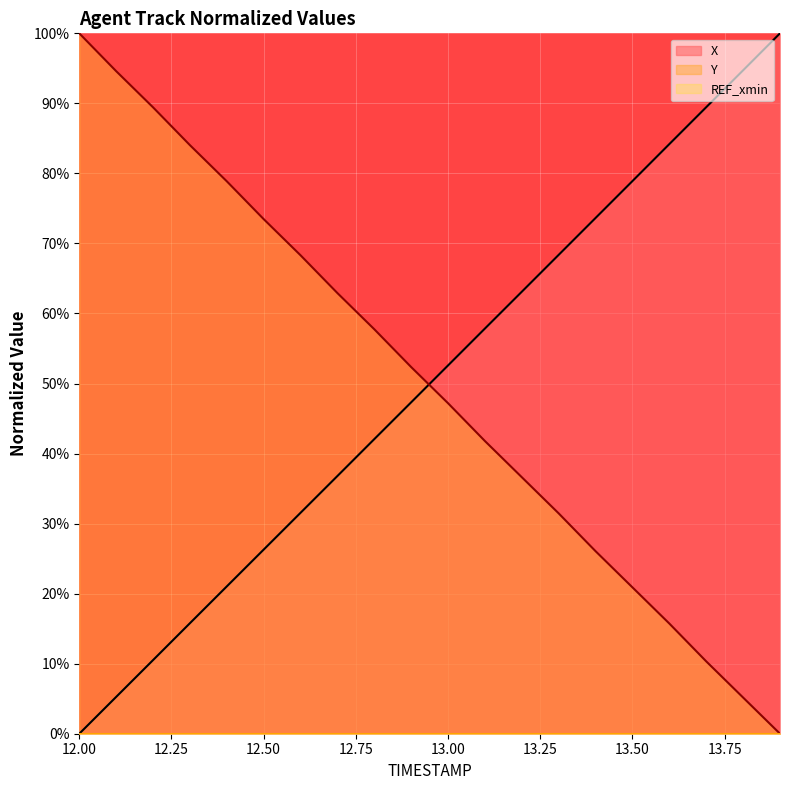

Which category has the highest value in the Y series?

12.00